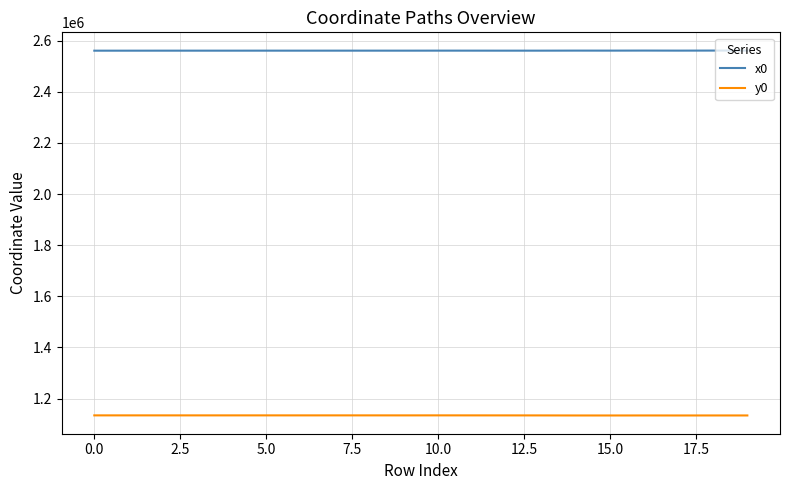

Rank the series by their maximum value, from lowest to highest.

y0, x0